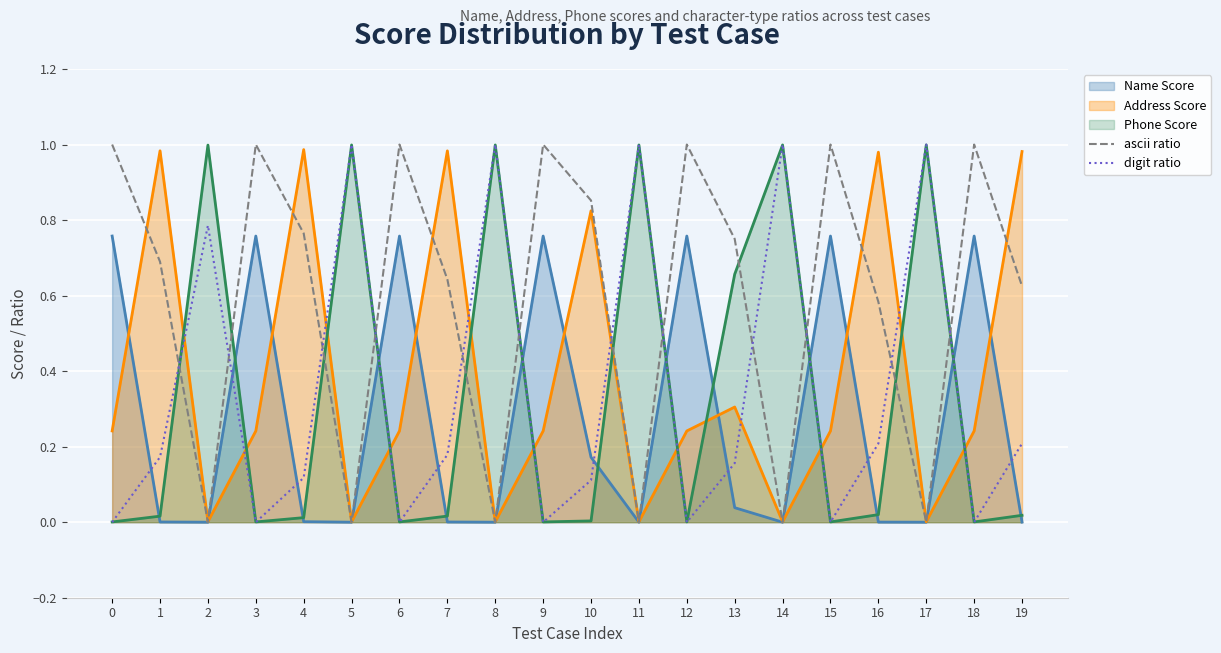

Is it true that digit ratio equals 0.1 at 19?

False